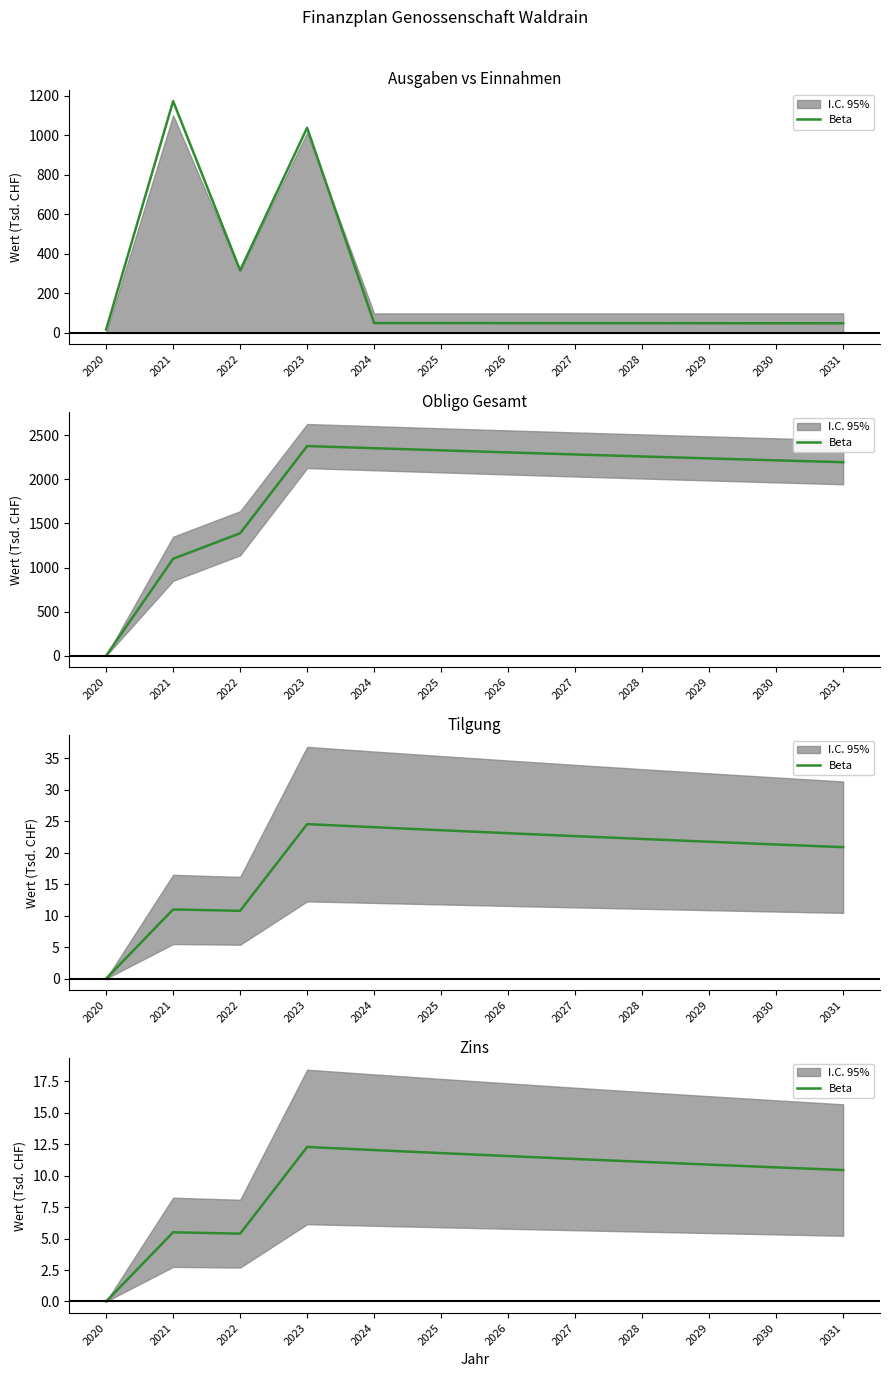

Approximately how many times larger is the value at 2030 compared to 2022?

2.0